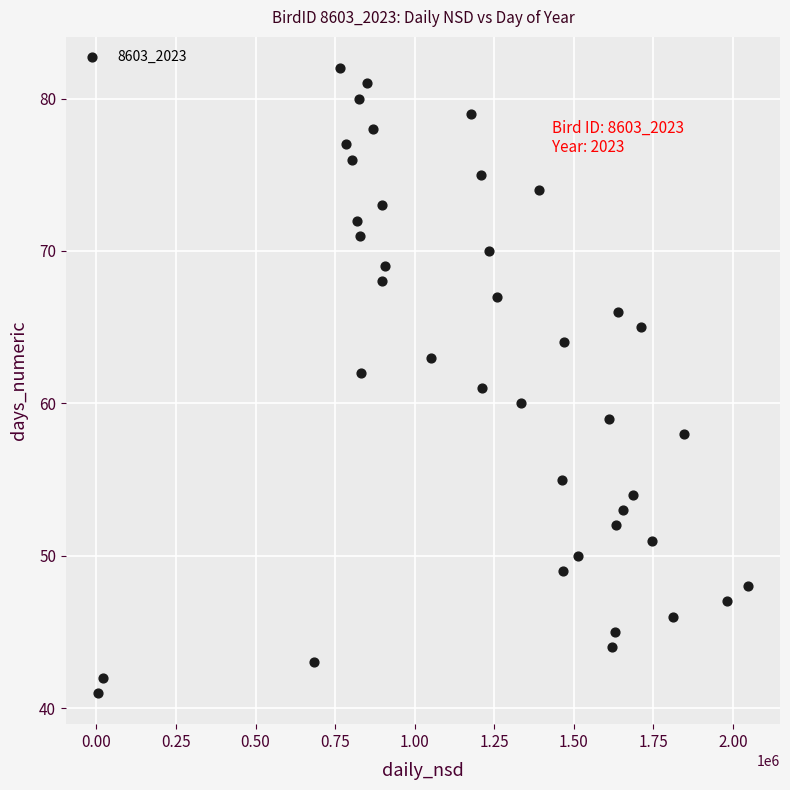

What is the range of Y values (max minus min)?

41